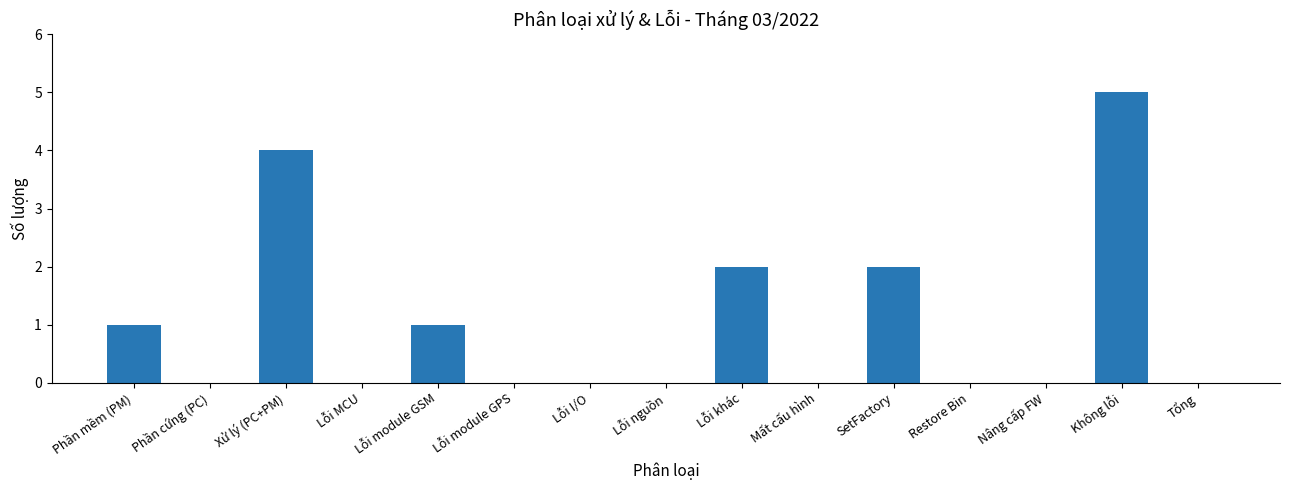

Which has a higher value, Lỗi nguồn or Không lỗi?

Không lỗi